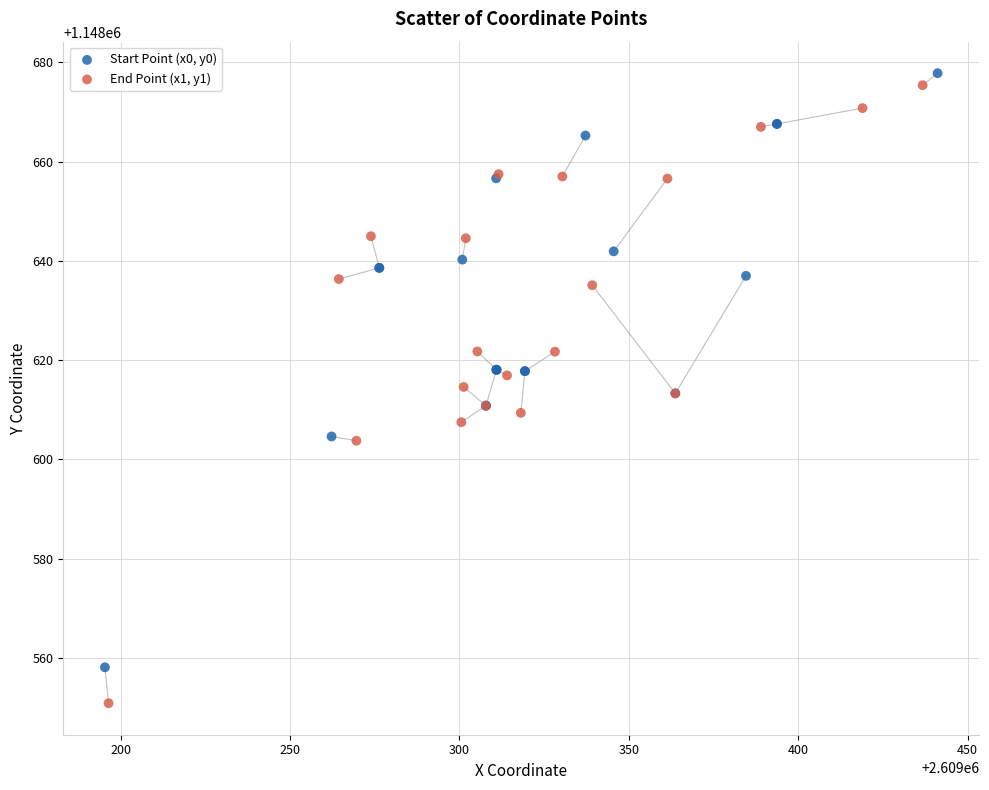

Which series has the widest spread of Y values?

End Point (x1, y1)